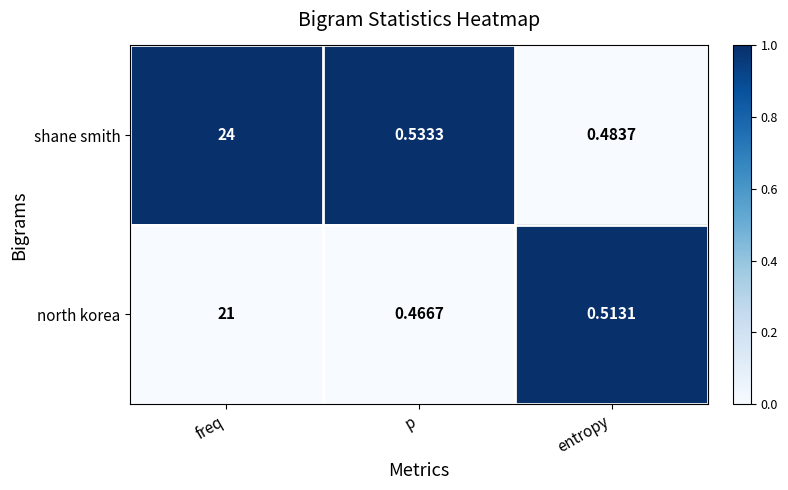

At which category is the sum across all series the highest?

freq